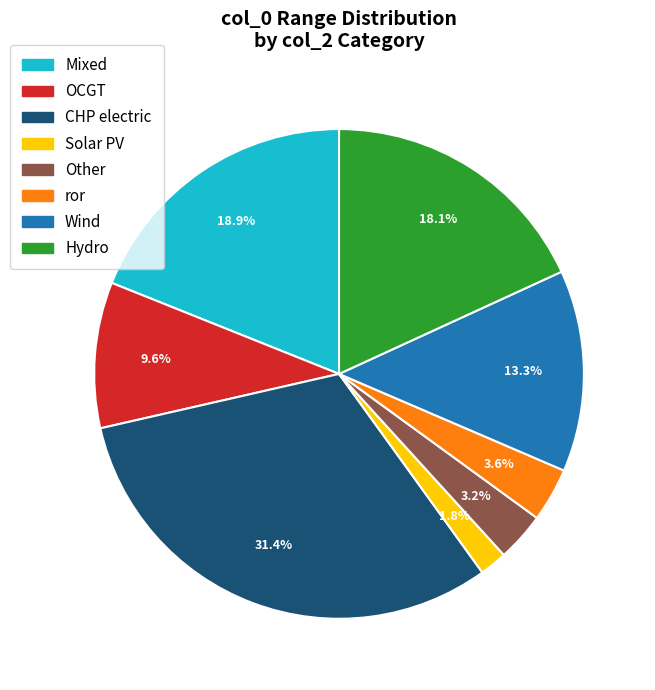

What is the ratio of the value at OCGT to the value at Solar PV?

5.3